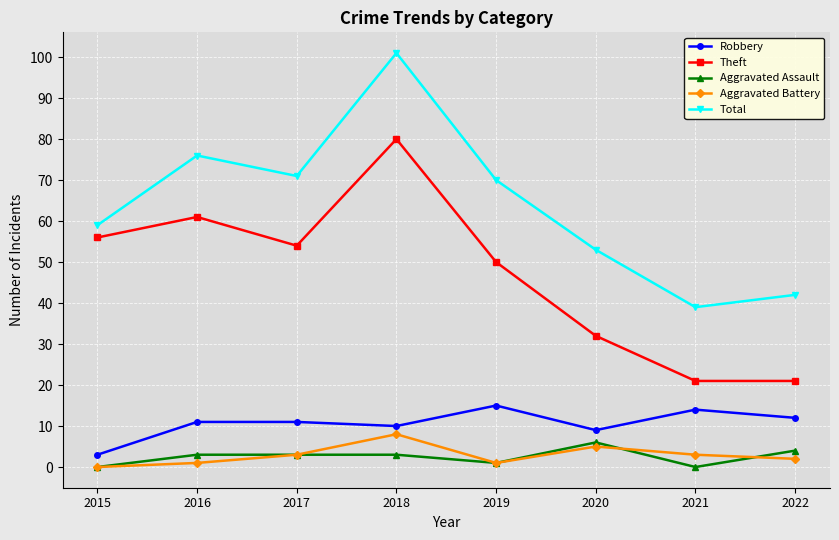

True or false: Total and Aggravated Battery intersect in this chart.

False